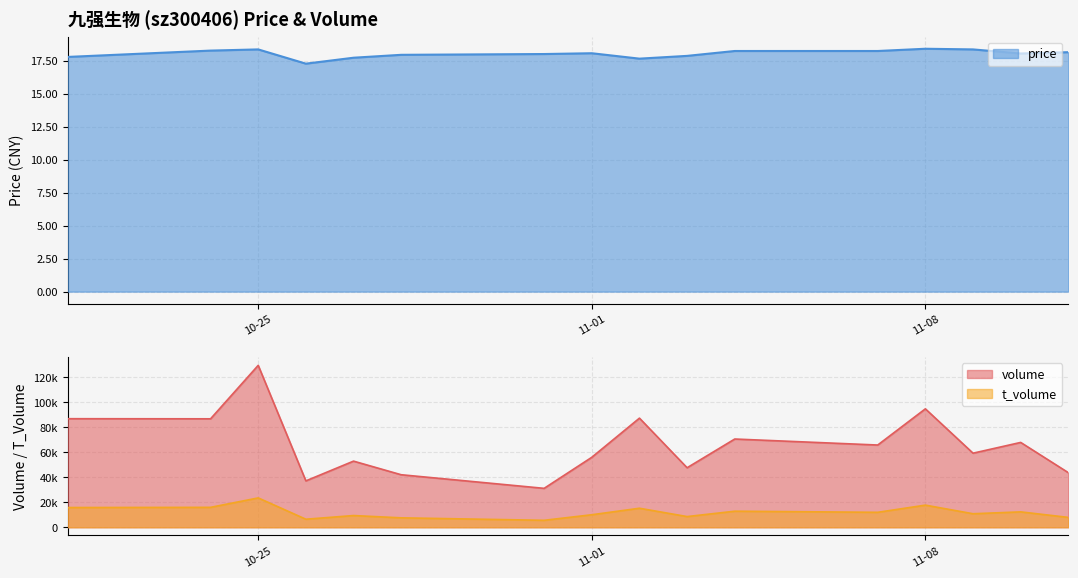

Where does the t_volume series first go above 11979?

2022-10-21